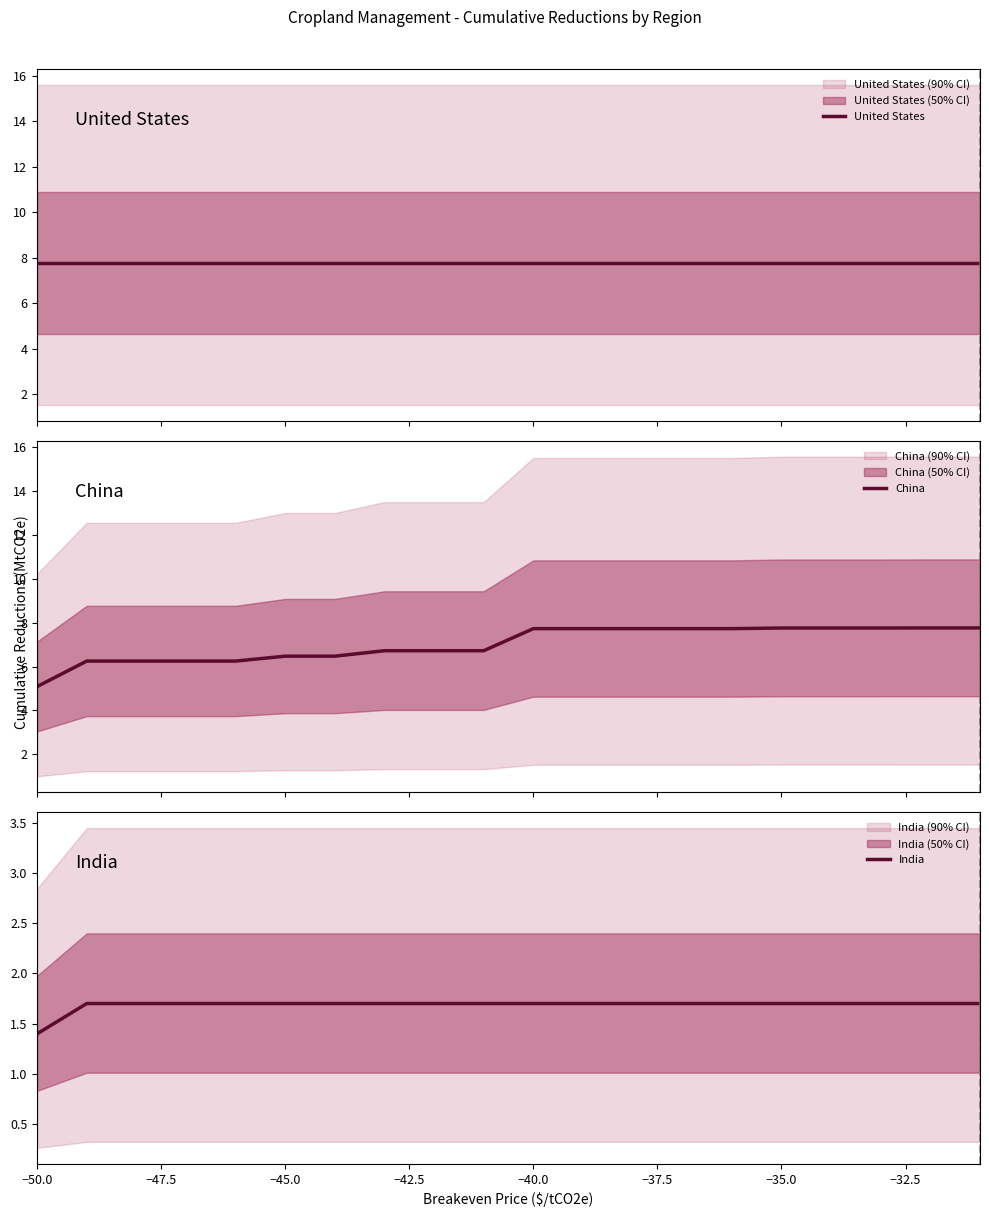

What is the highest value of the China series?

7.8